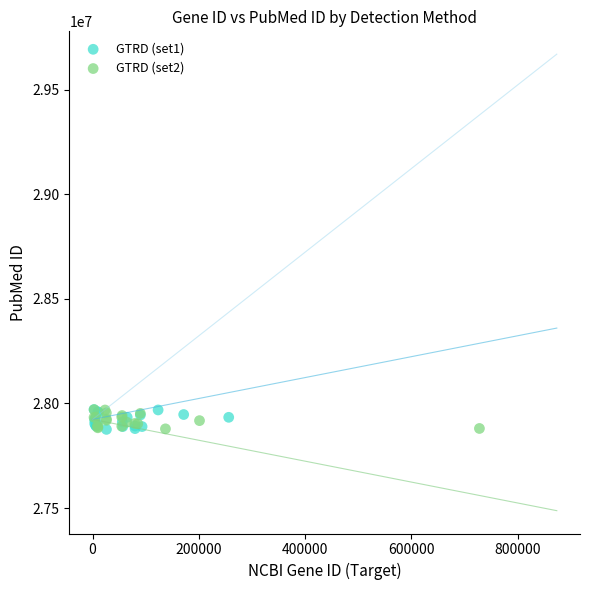

What are all the series names shown in the legend?

GTRD (set1), GTRD (set2)